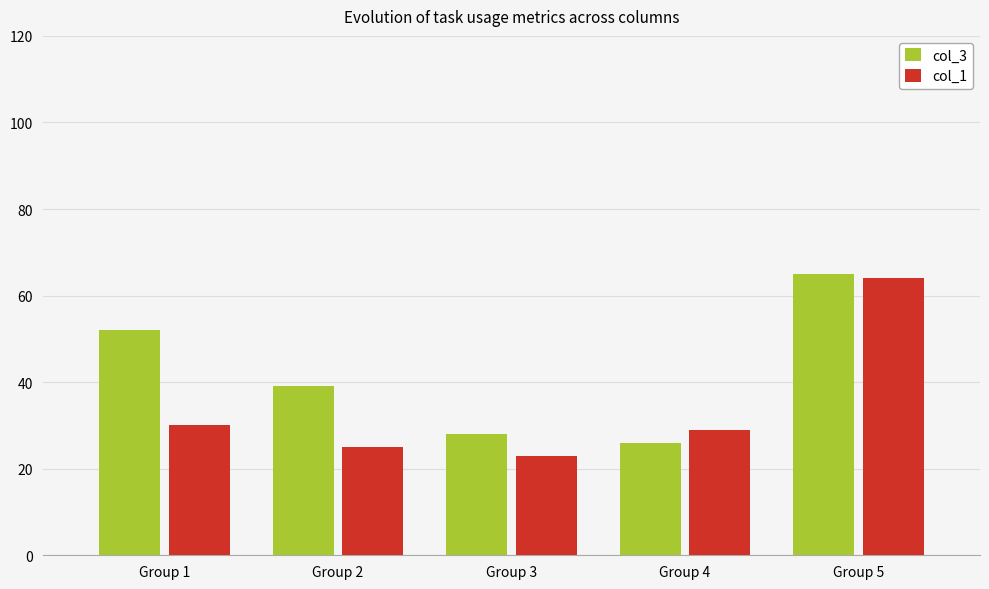

Which series has the largest total across all categories?

col_3